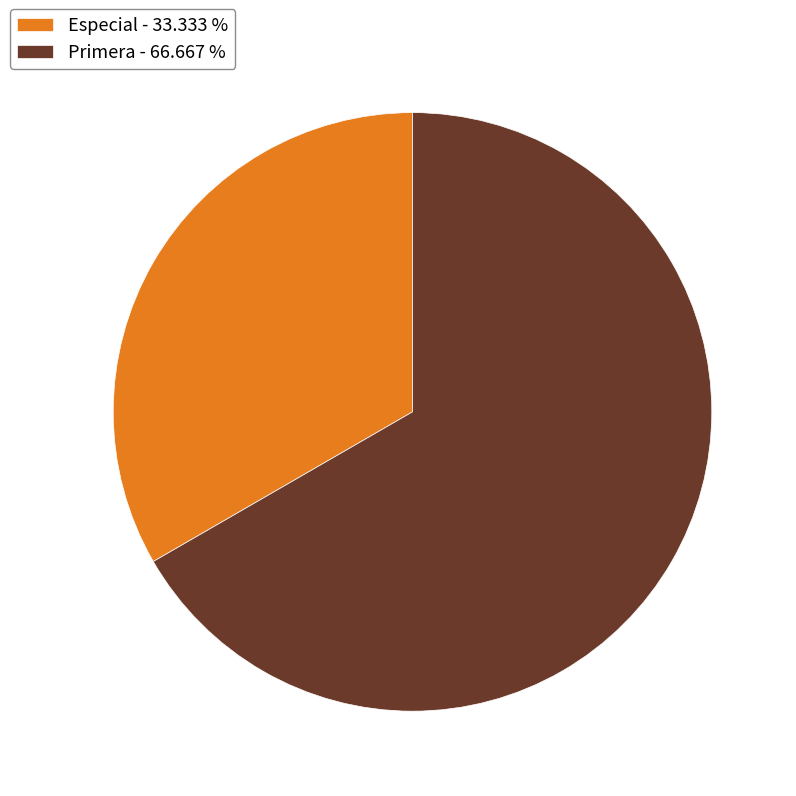

Between Primera - 66.667 % and Especial - 33.333 %, which is larger?

Primera - 66.667 %